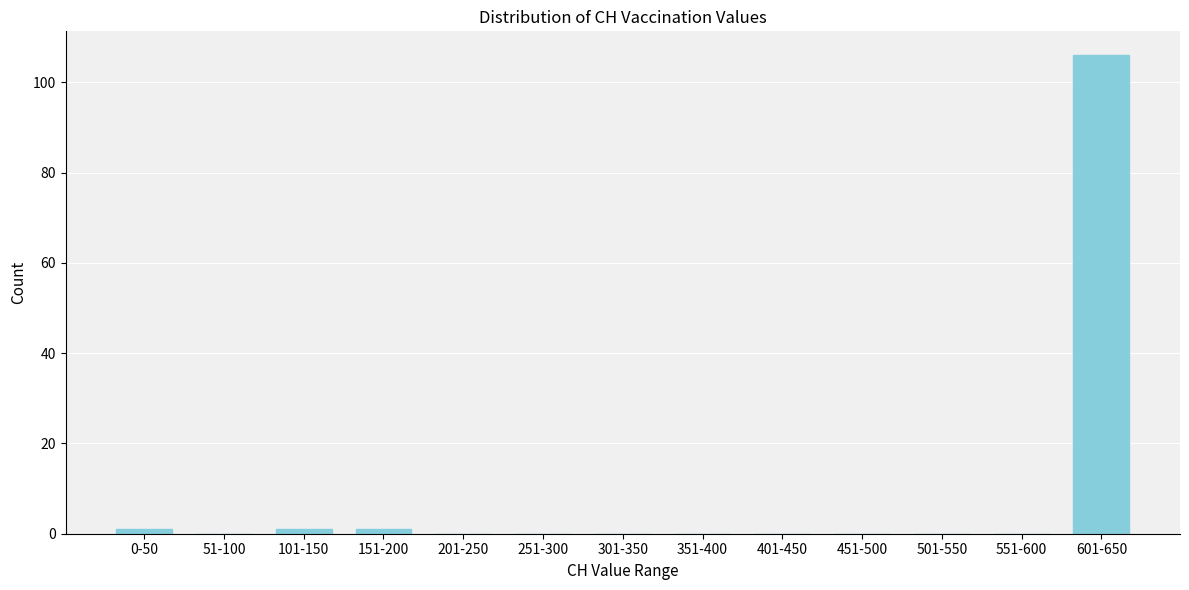

Reading right to left, list all the values displayed in this chart.

601-650=106	551-600=0	501-550=0	451-500=0	401-450=0	351-400=0	301-350=0	251-300=0	201-250=0	151-200=1	101-150=1	51-100=0	0-50=1